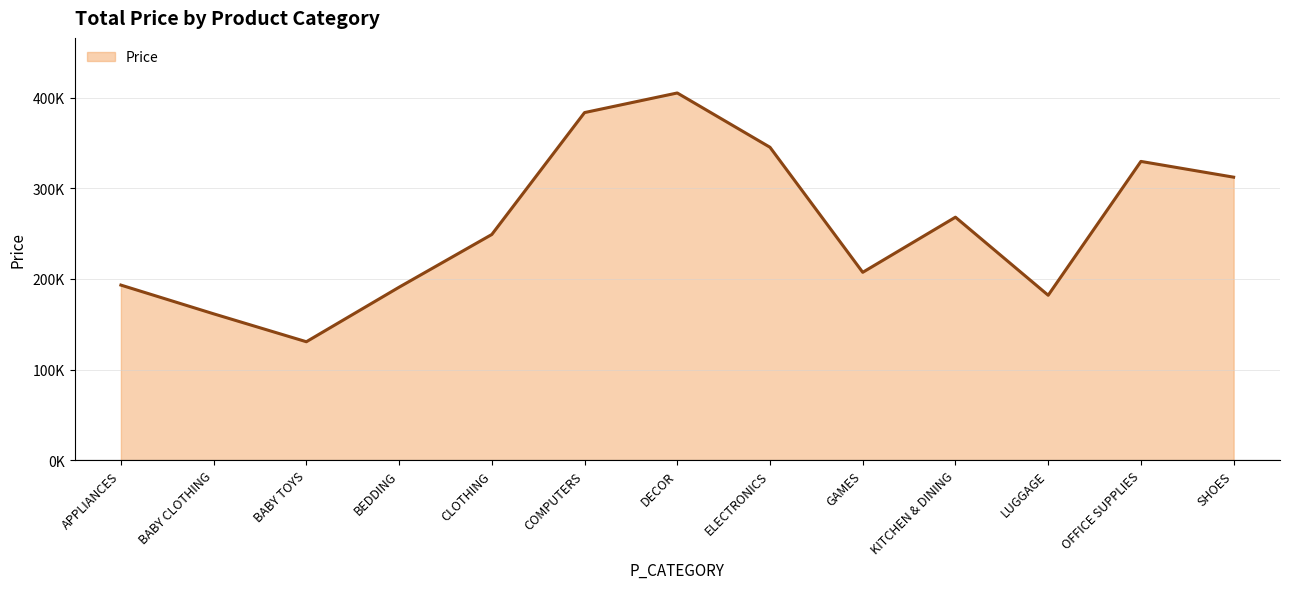

At which label is the value closest to 267936?

KITCHEN & DINING